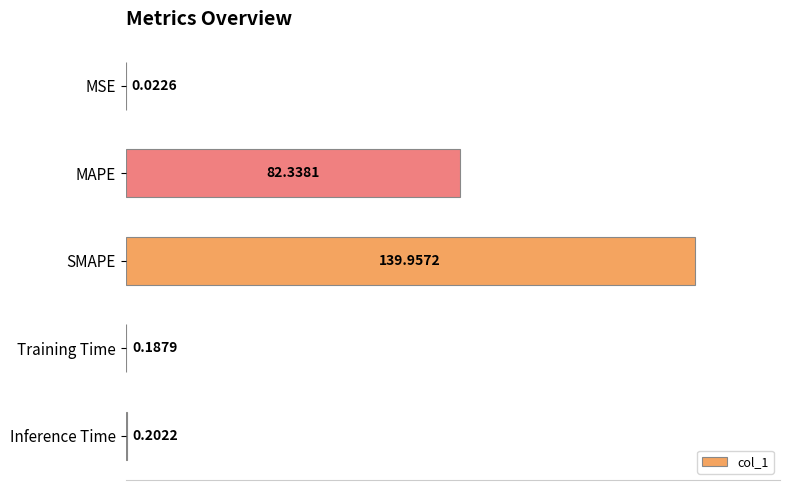

At which category does the chart reach its peak across all series?

SMAPE